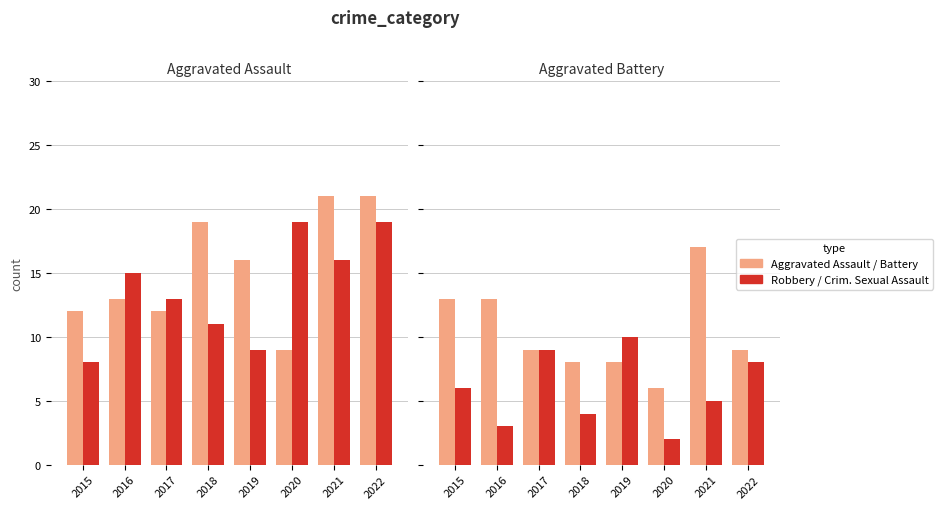

Reading left to right, list all the values displayed in this chart.

Aggravated Assault: 12	13	12	19	16	9	21	21
Robbery: 8	15	13	11	9	19	16	19
Aggravated Battery: 13	13	9	8	8	6	17	9
Criminal Sexual Assault: 6	3	9	4	10	2	5	8